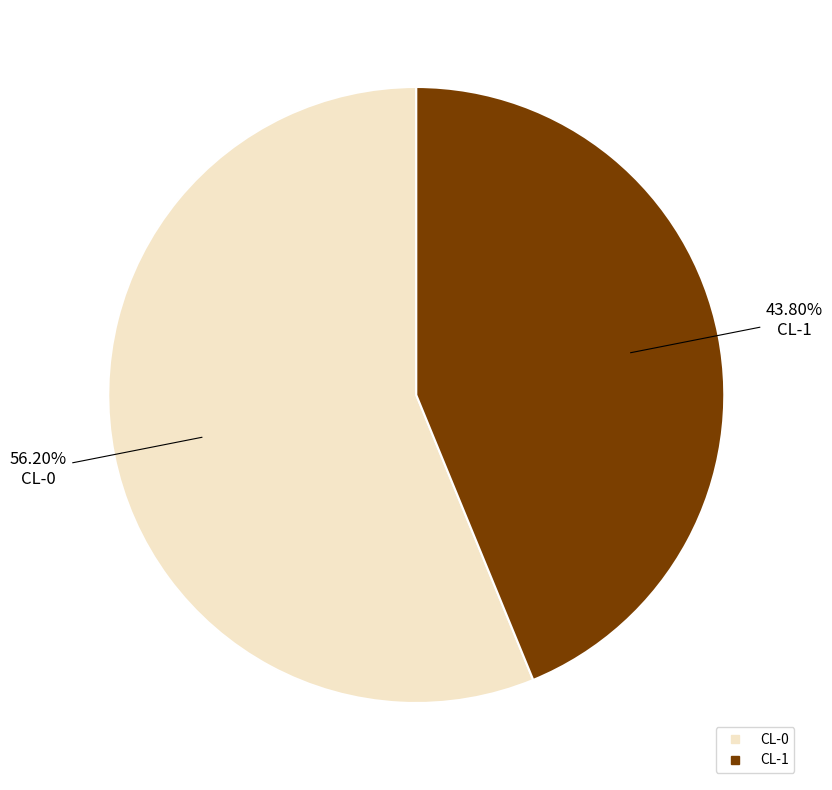

Combined, what portion of the pie is CL-1 and CL-0?

100.0%